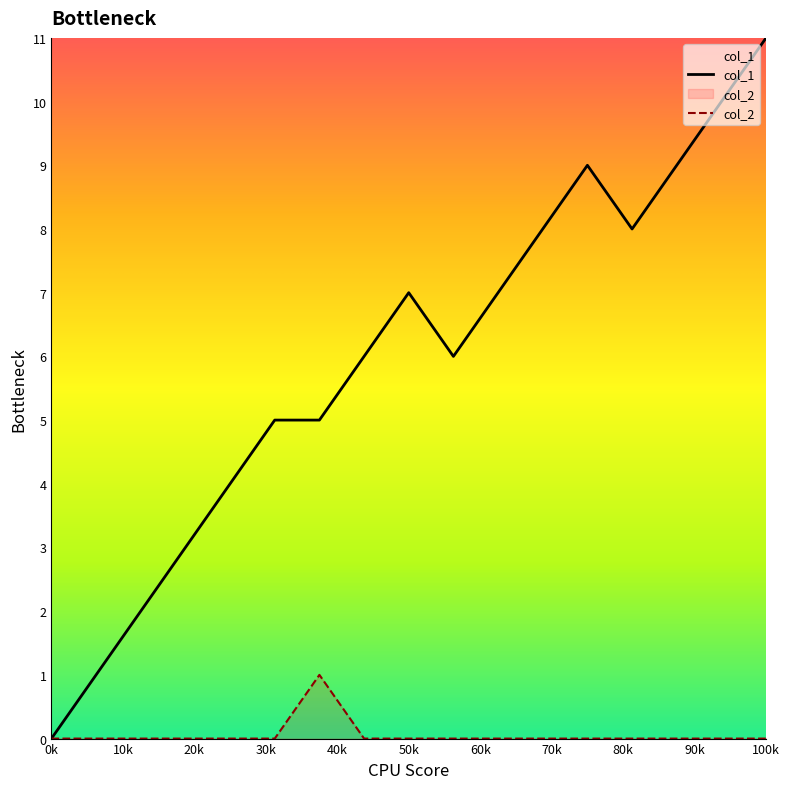

Rank the series by their maximum value, from lowest to highest.

col_2, col_1